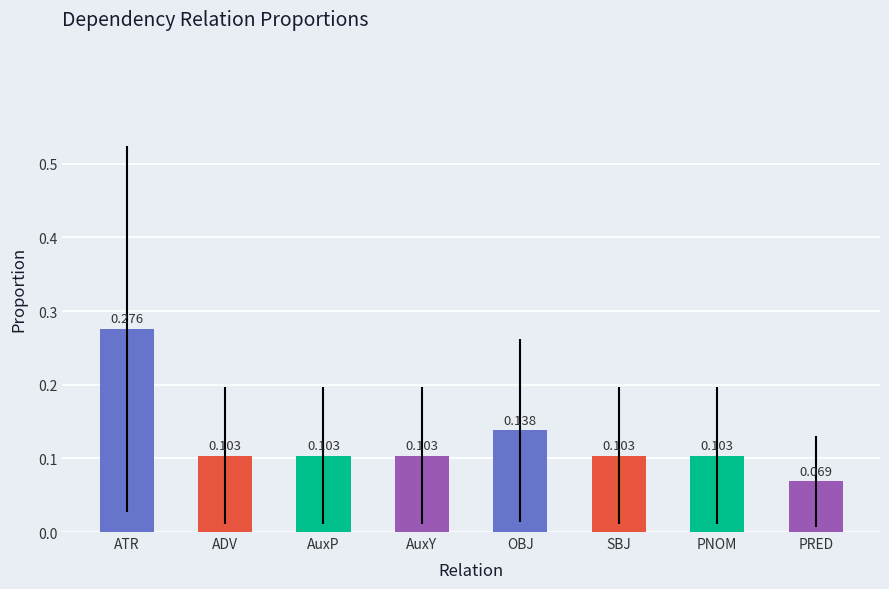

Are the bars horizontal?

No